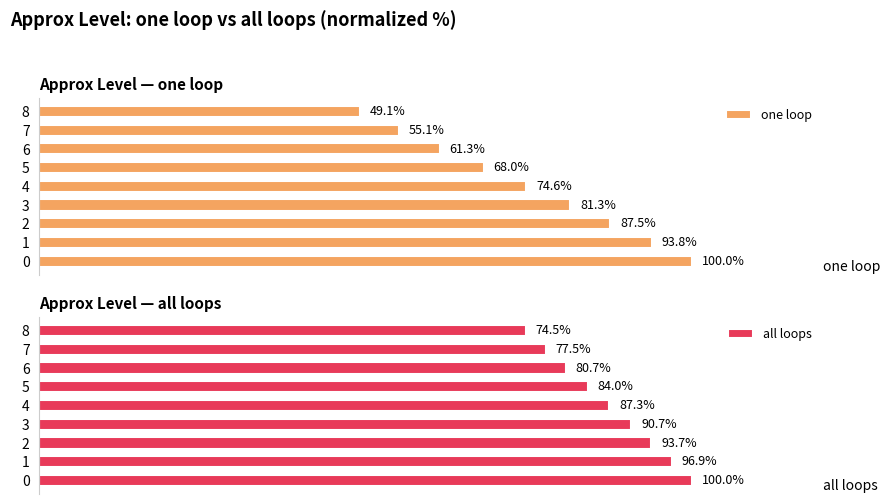

True or false: one loop has a value of 81.3 at 3.

True